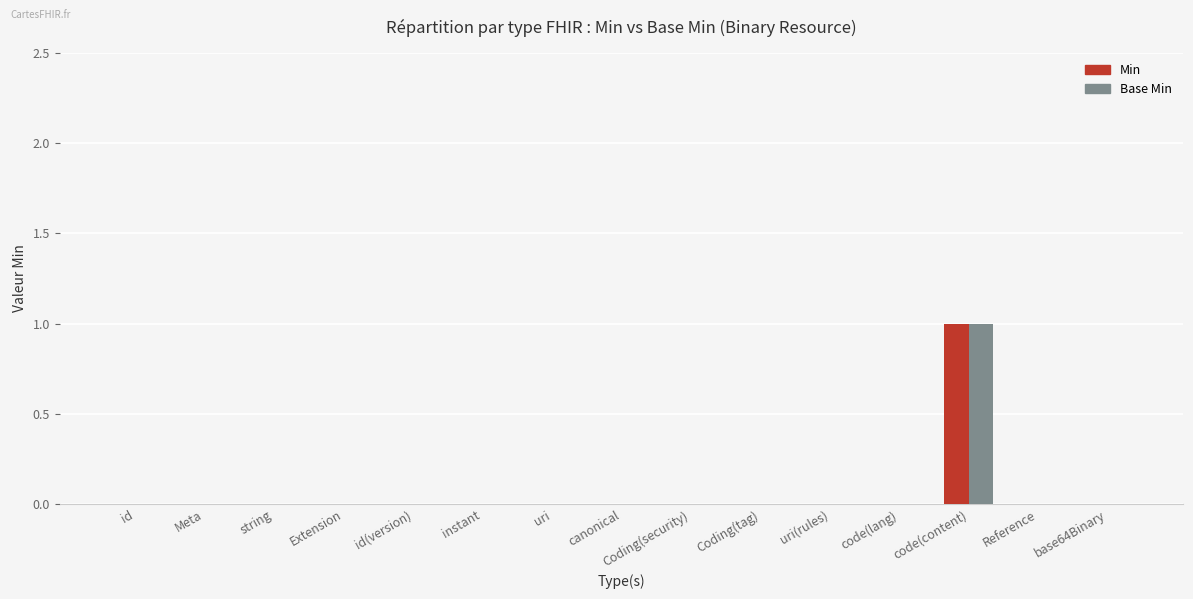

Is it true that Min equals 0 at uri(rules)?

True